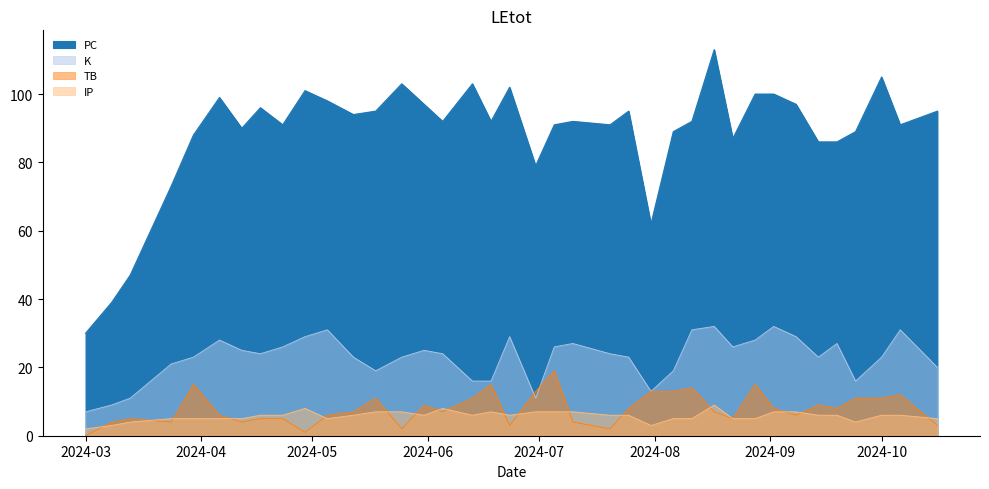

What is the value of the TB point at the 37th from the left?

4